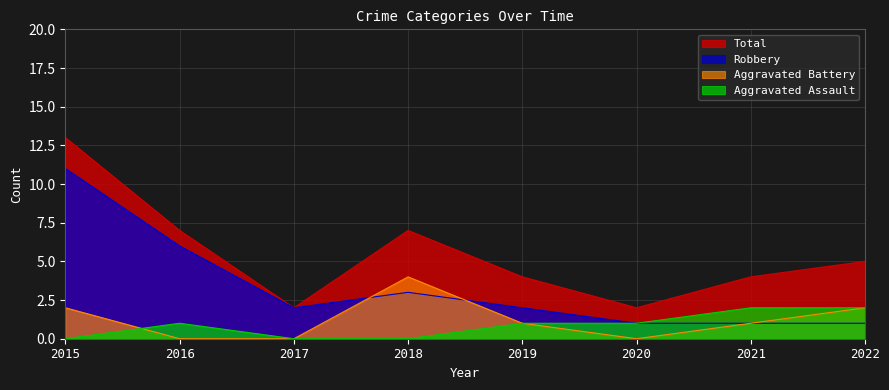

List the labels in order of Robbery value, largest first.

2015, 2016, 2018, 2017, 2019, 2020, 2021, 2022